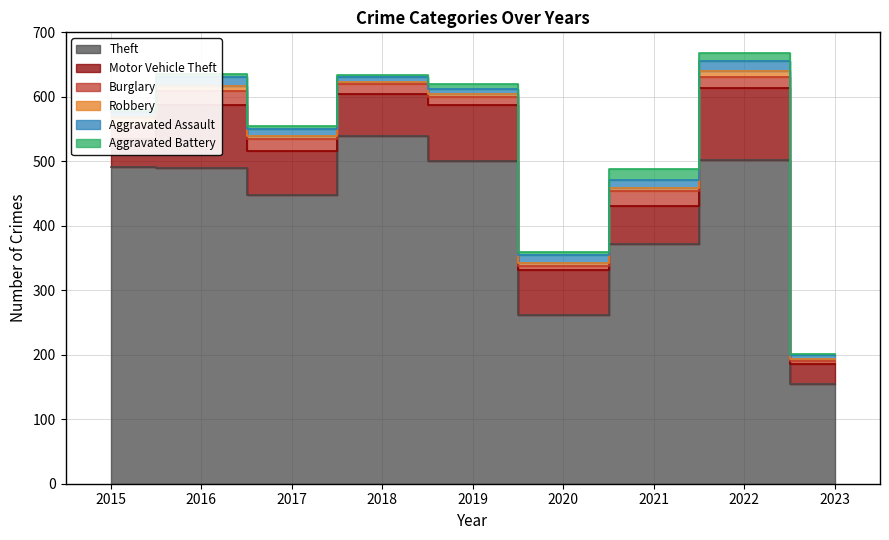

Rank the series at 2018 from lowest to highest value.

Robbery, Aggravated Battery, Aggravated Assault, Burglary, Motor Vehicle Theft, Theft